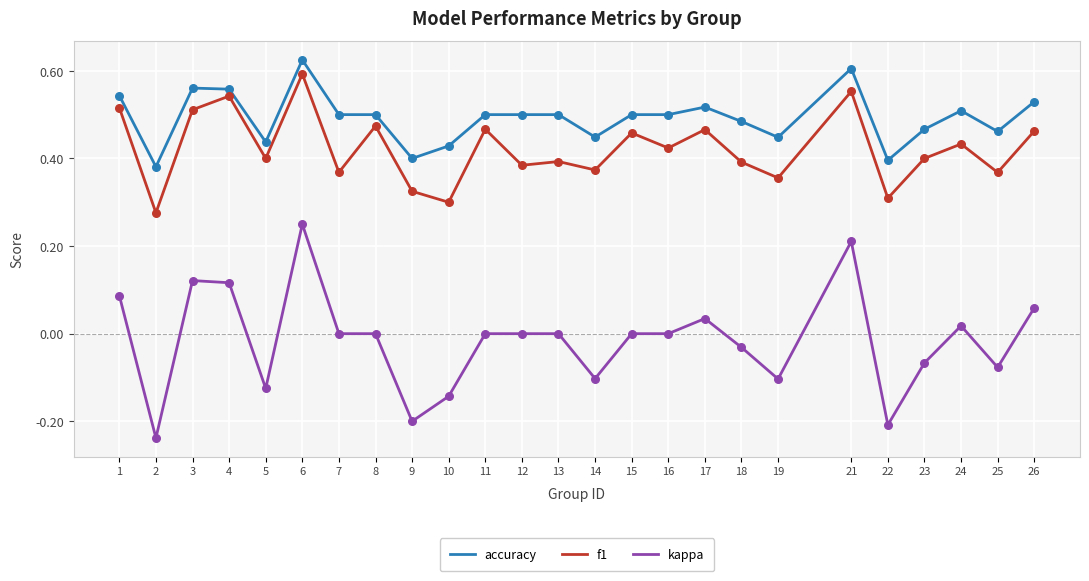

Which series has the largest range (max minus min)?

kappa